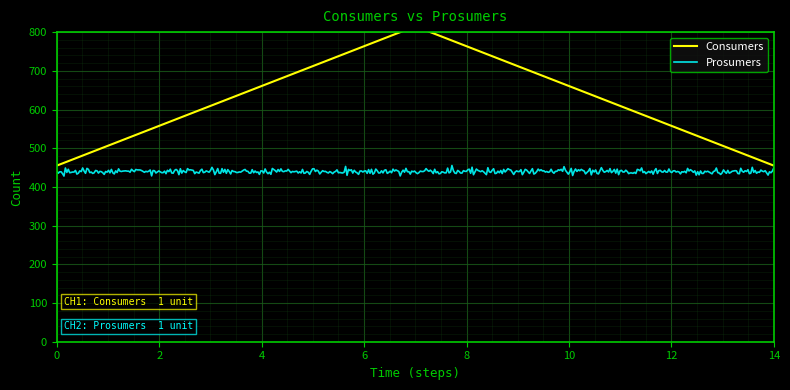

What is the value of the Prosumers point at the 14th from the left?

440